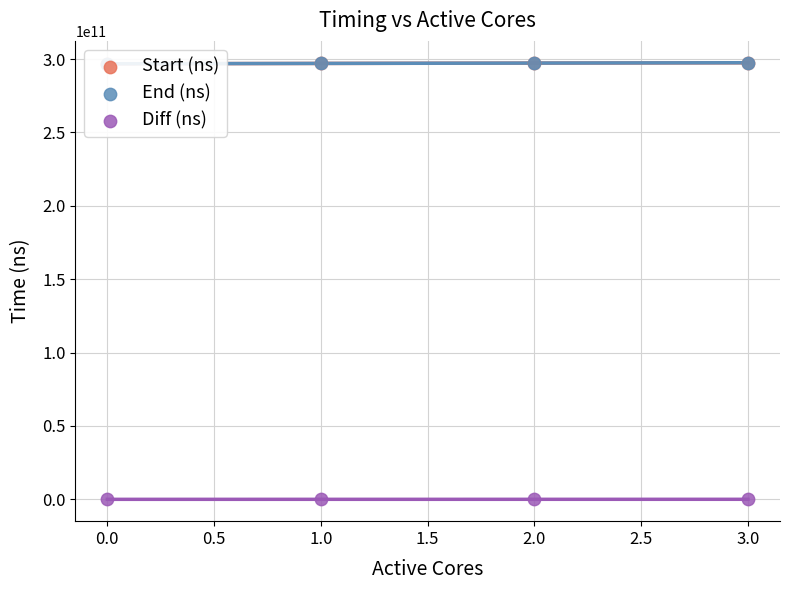

What are all the series names shown in the legend?

Start (ns), End (ns), Diff (ns)